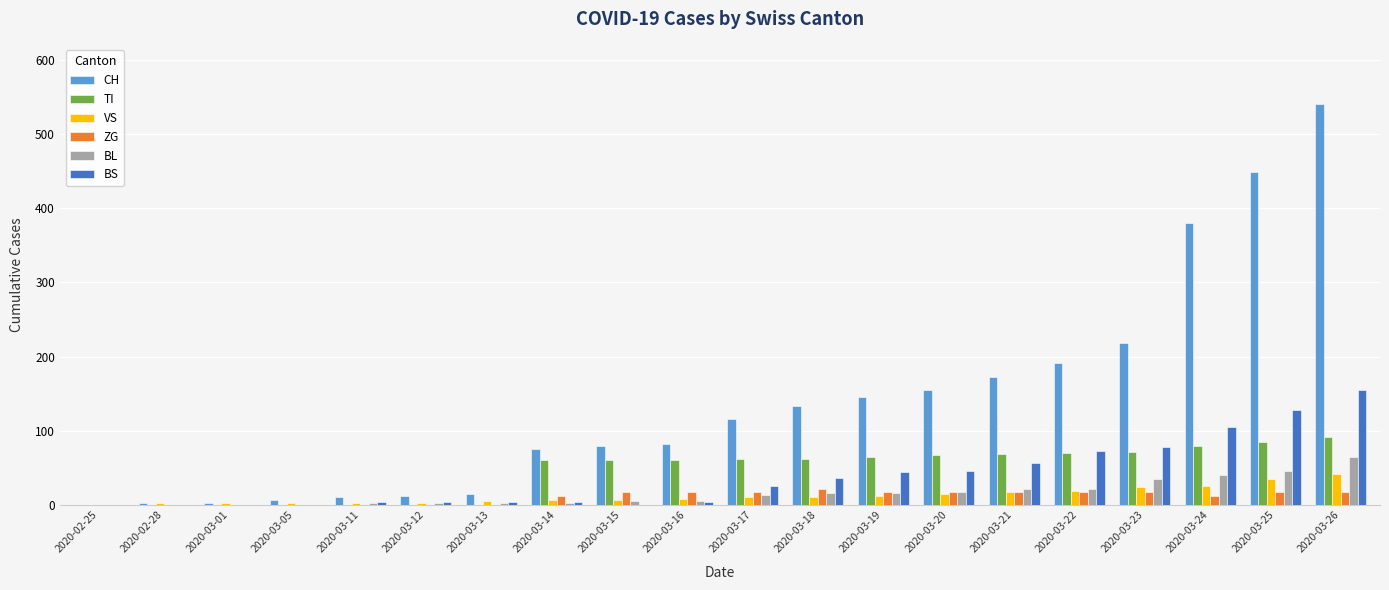

Does the chart contain stacked bars?

No